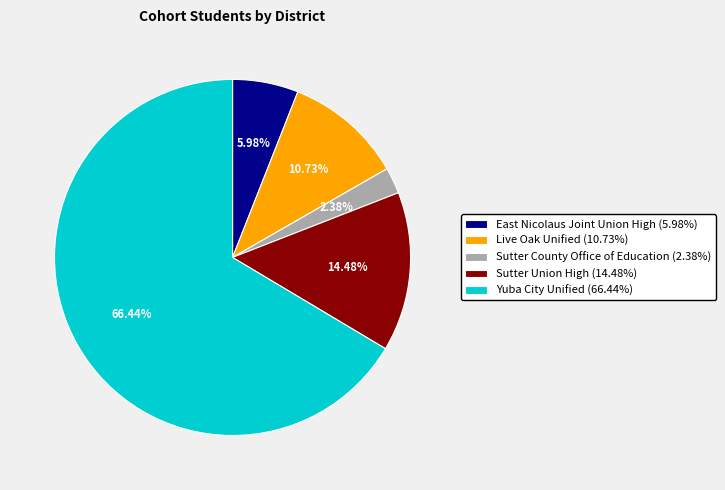

True or false: Sutter Union High accounts for 14% of the total.

True